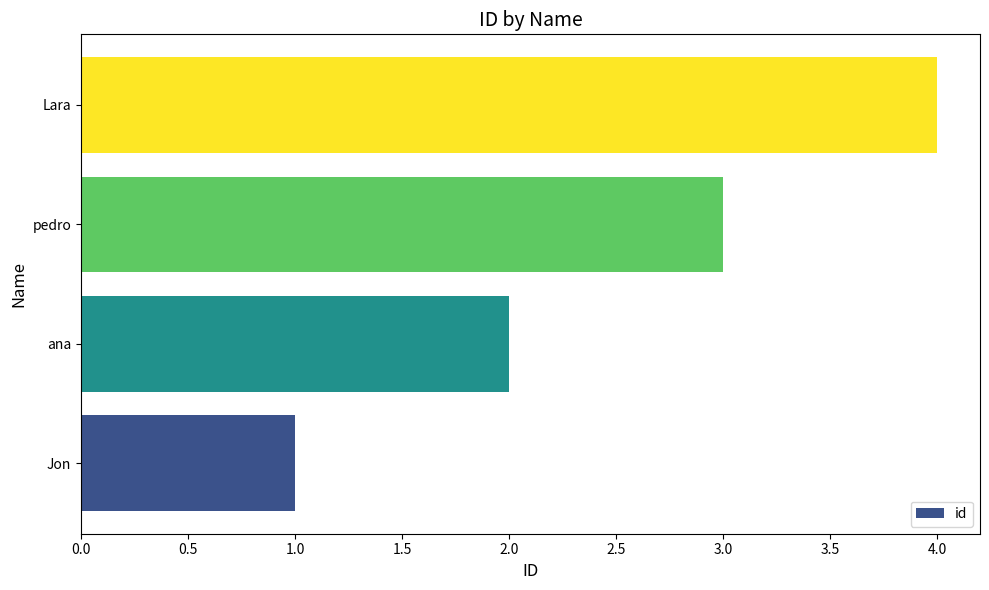

At which label is the value closest to 2?

ana